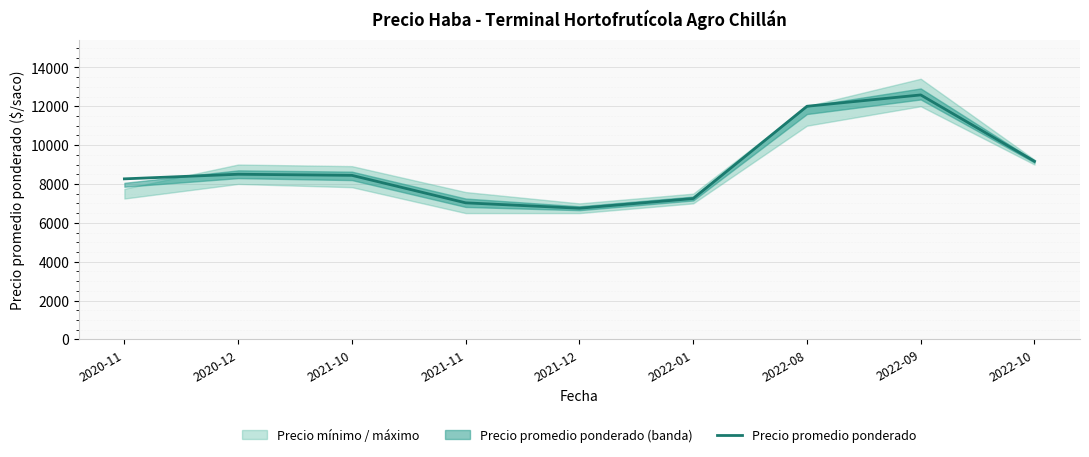

The value at 2022-01 is 1977. True or false?

False